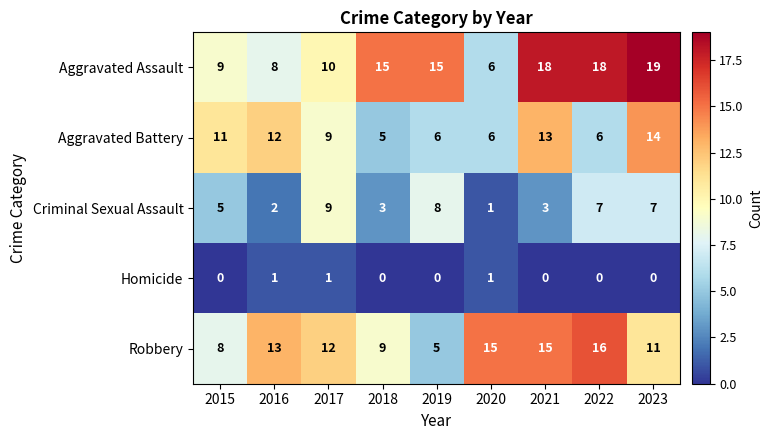

Which series has the widest spread of values?

Aggravated Assault